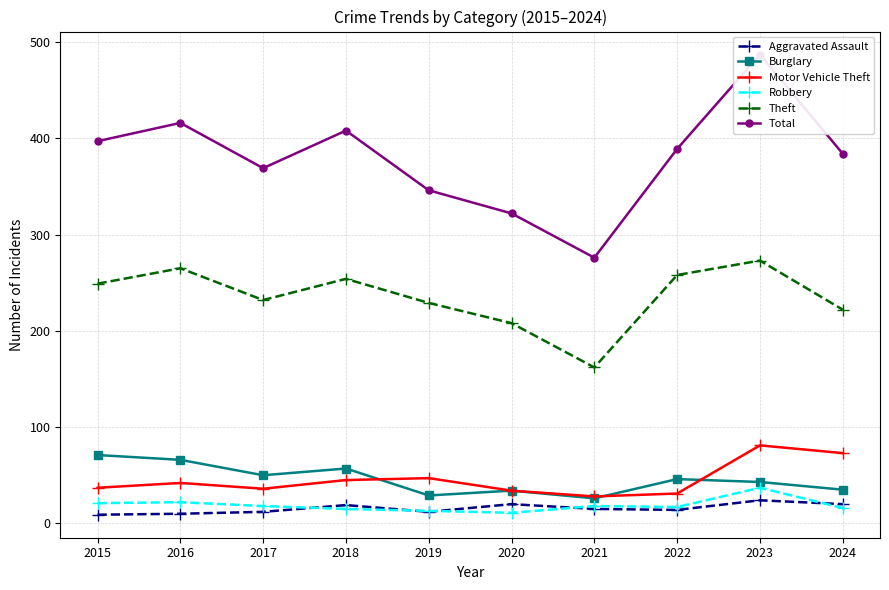

True or false: Motor Vehicle Theft and Theft intersect in this chart.

False